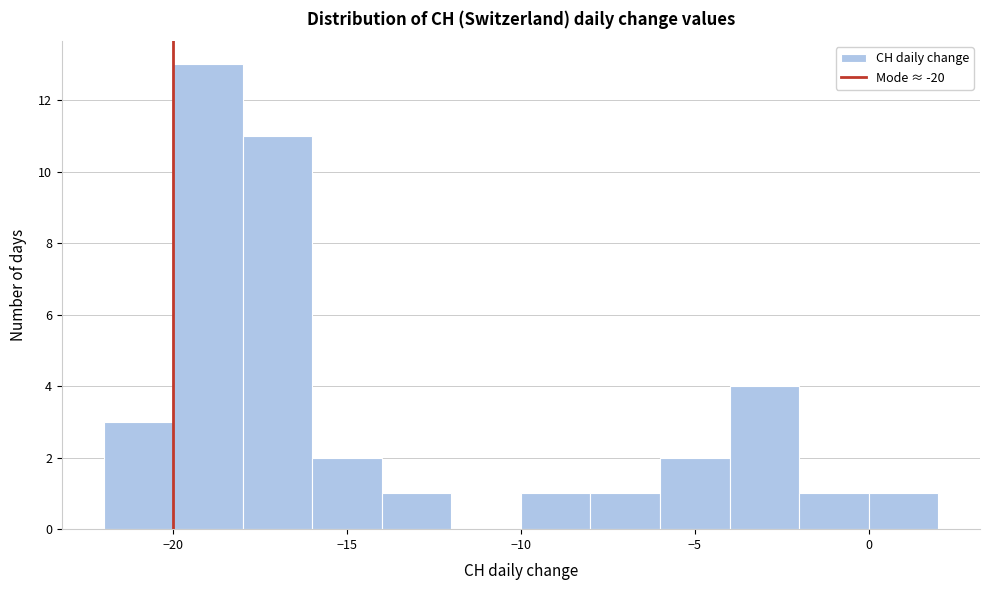

Reading left to right, list every bar in this chart as the range it spans on the x-axis followed by its height. The values are not printed on the chart, so give them approximately, as read against the axis.

-22 to -20: 3
-20 to -18: 13
-18 to -16: 11
-16 to -14: 2
-14 to -12: 1
-12 to -10: 0
-10 to -8: 1
-8 to -6: 1
-6 to -4: 2
-4 to -2: 4
-2 to 0: 1
0 to 2: 1